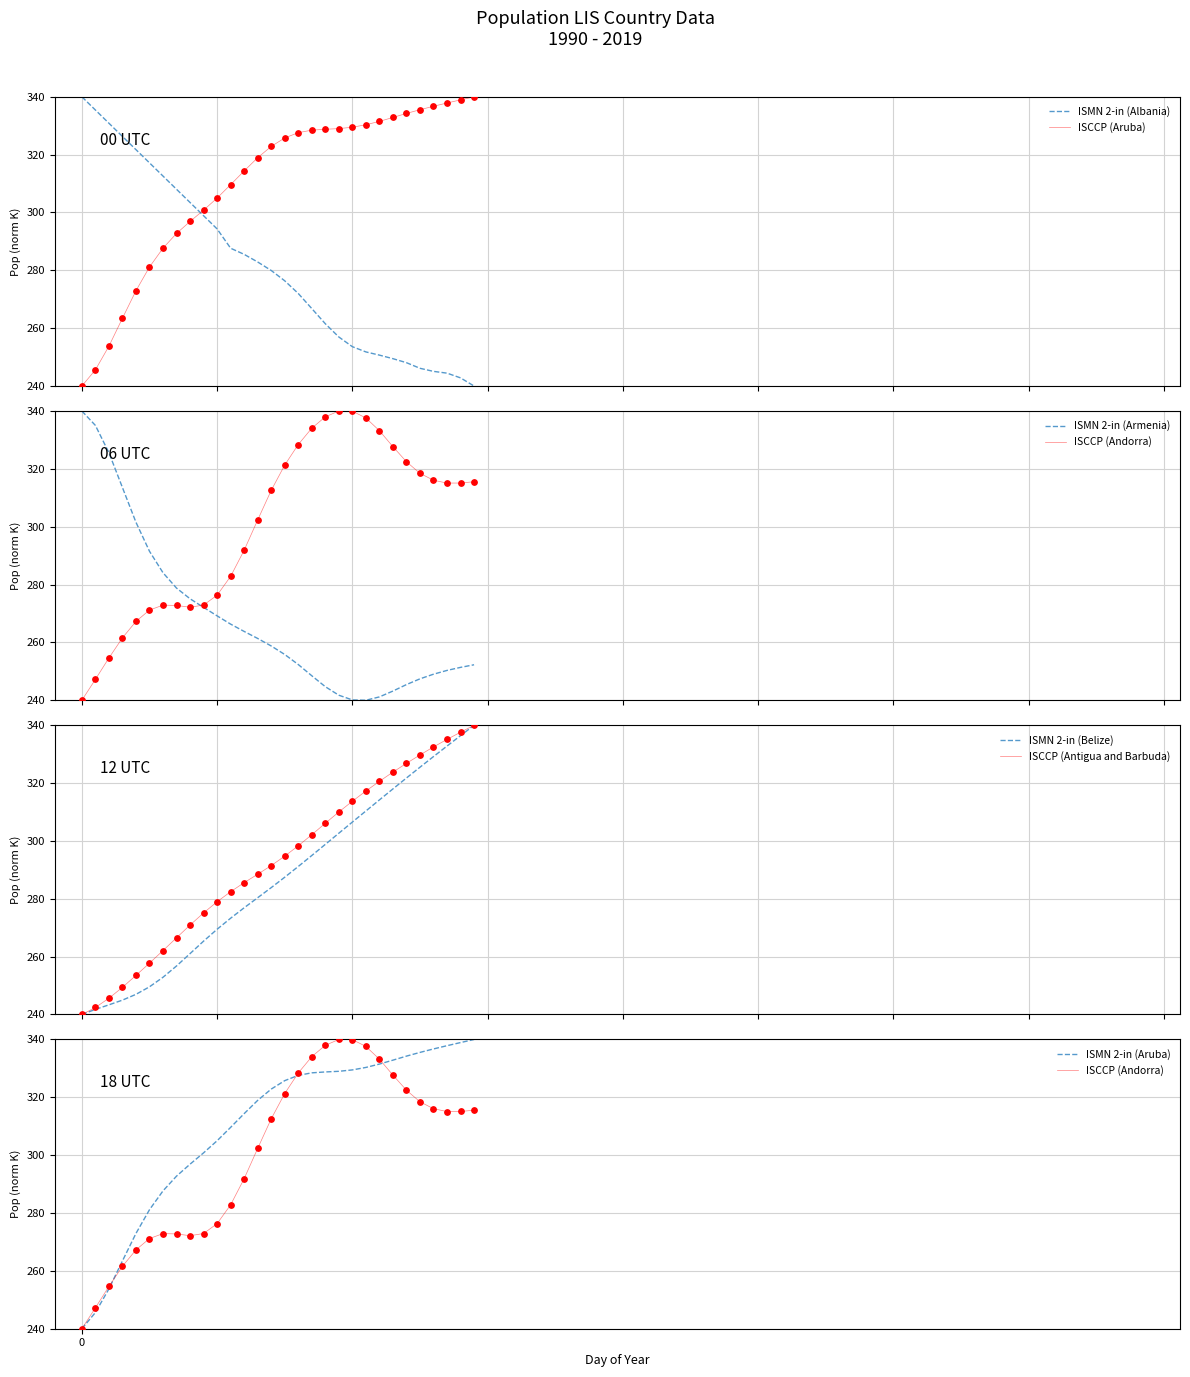

Is the value of Andorra at 2001 greater than the value of Armenia at 1993?

No